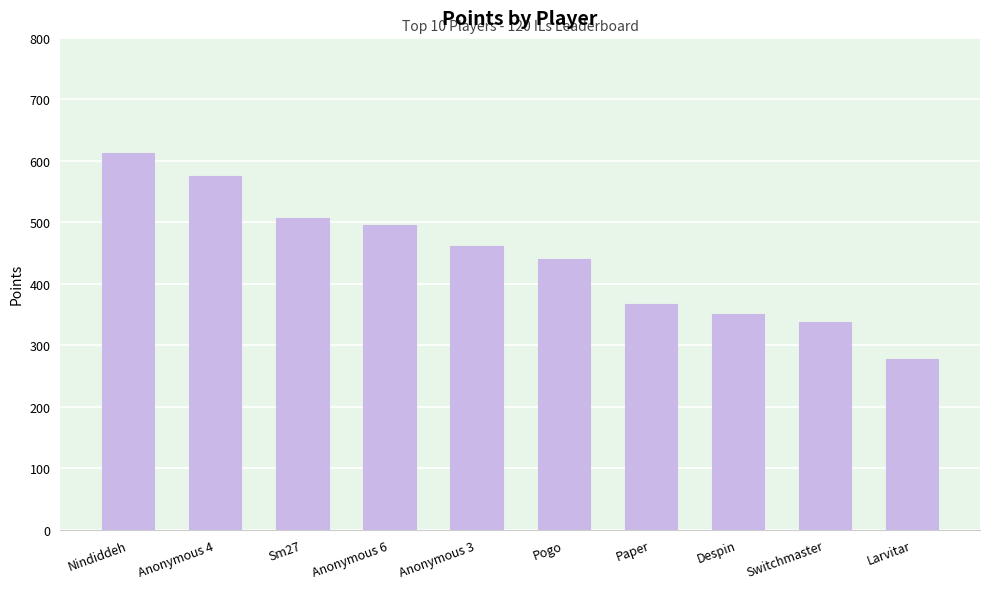

At which label does the data first exceed 461?

Nindiddeh